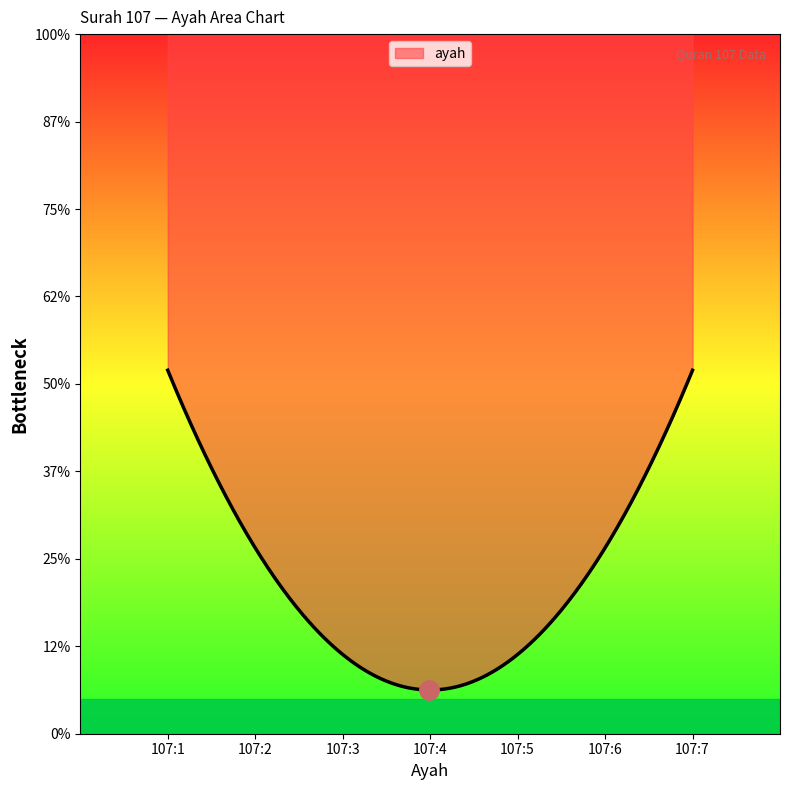

How many series are shown in this chart?

1